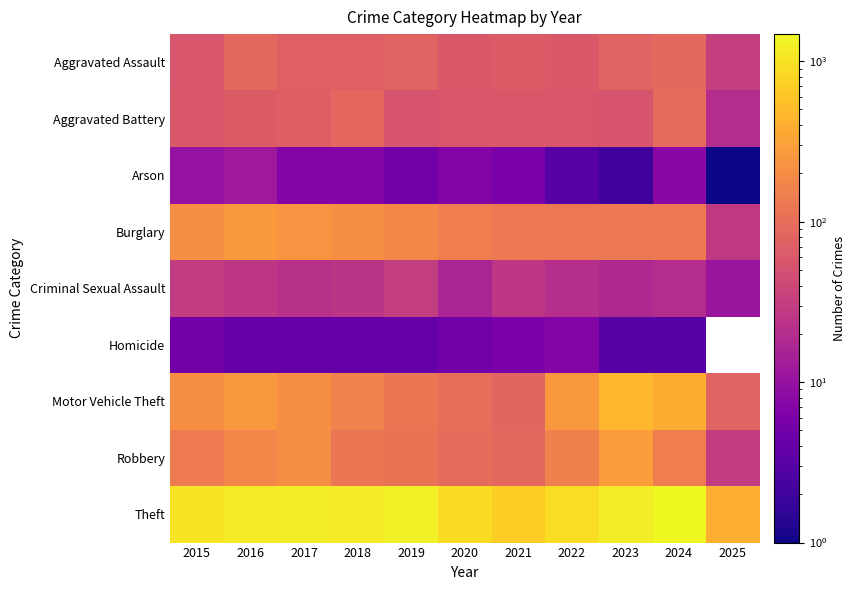

Rank the series by their maximum value, from highest to lowest.

Theft, Motor Vehicle Theft, Robbery, Burglary, Aggravated Battery, Aggravated Assault, Criminal Sexual Assault, Arson, Homicide